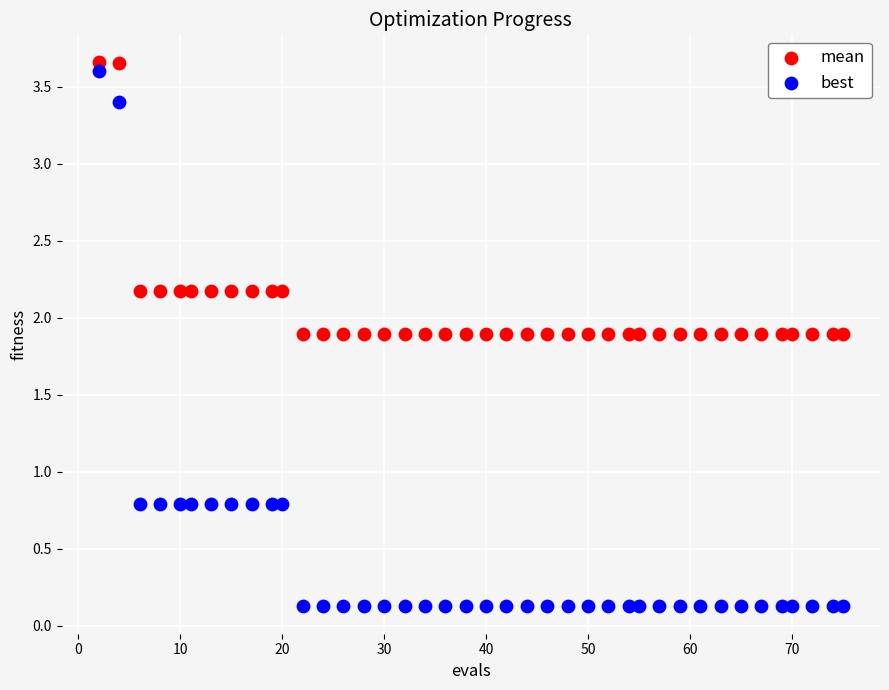

Across all data points, what is the range of Y values (max minus min)?

3.5